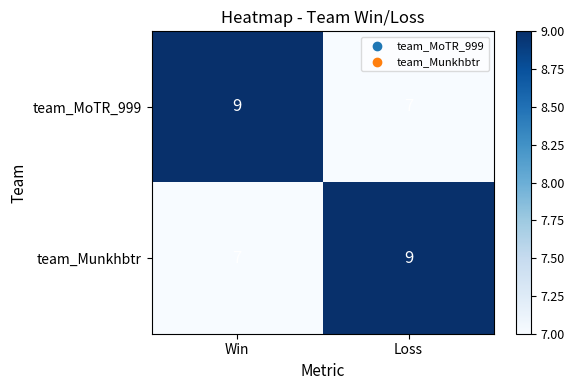

What is the total value across all series at Win?

16